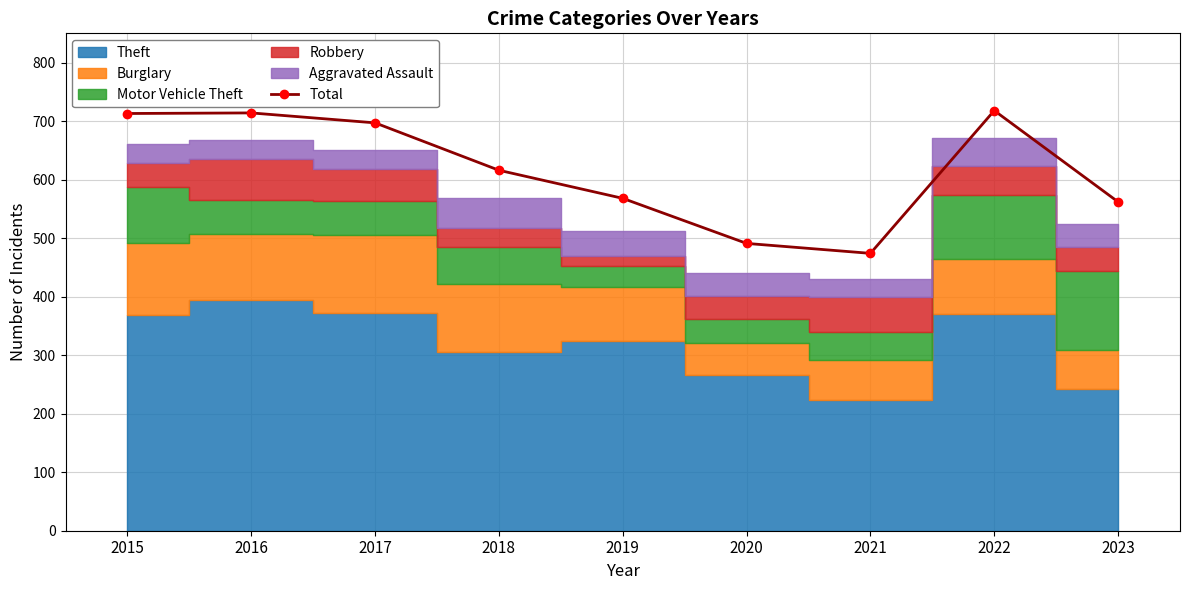

Is it true that the value at 2022 is 718?

True